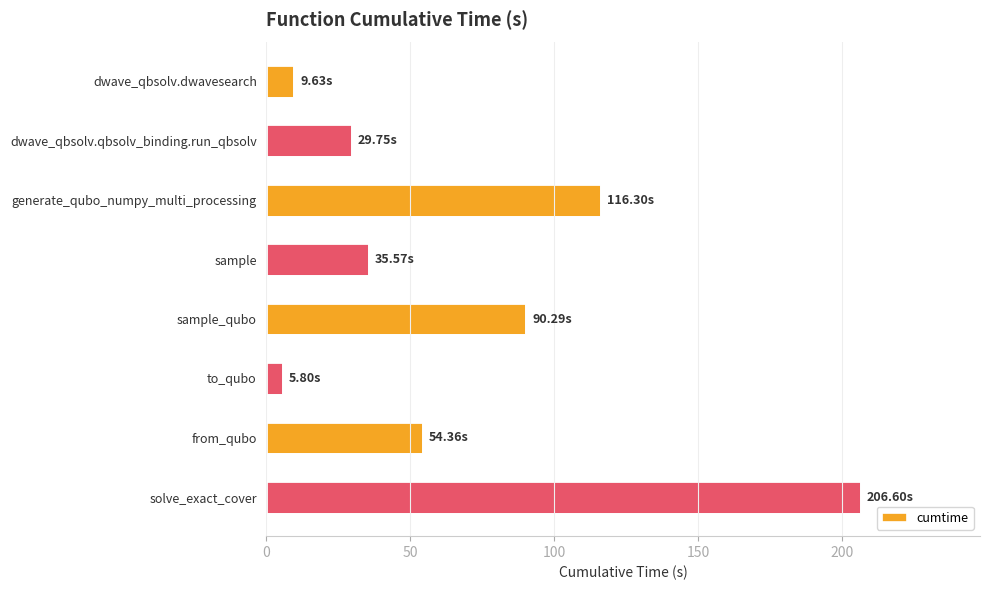

How many bars are there in total?

8